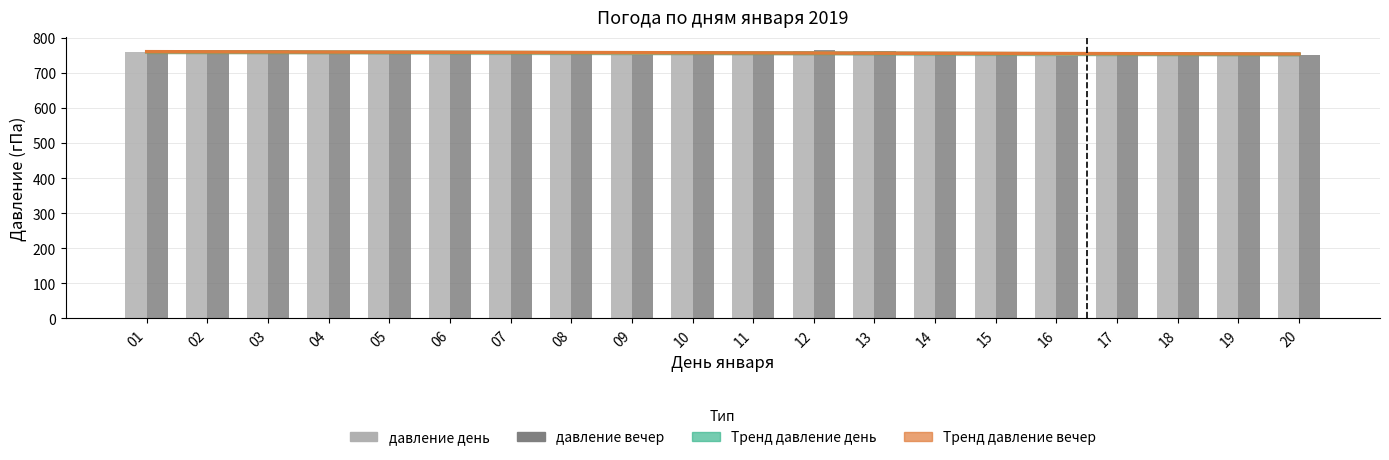

The value of Тренд давление день at 12 is 756.1. True or false?

True